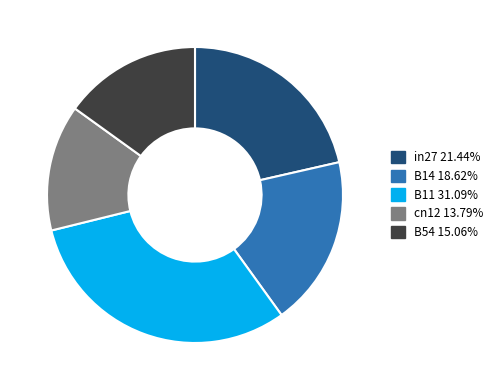

Combined, do in27 21.44% and B11 31.09% account for over 50%?

Yes